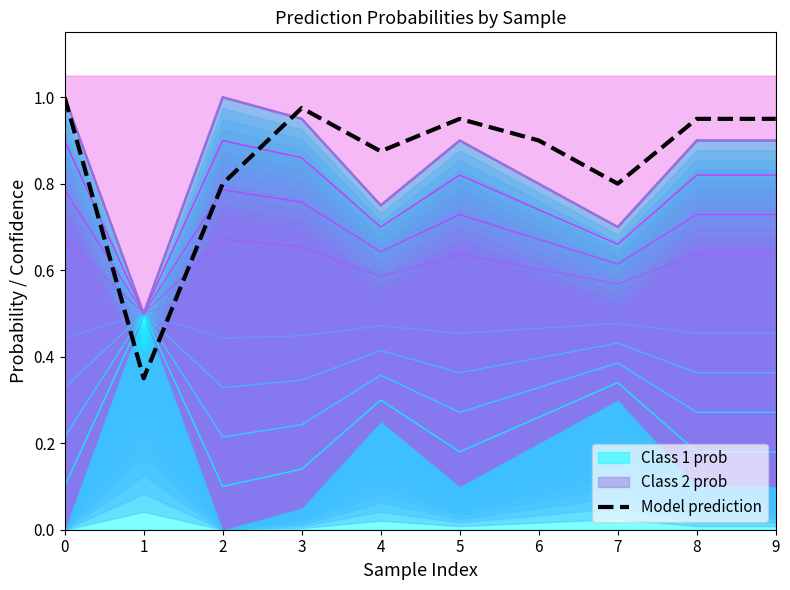

Between 8 and 1, which is larger?

8